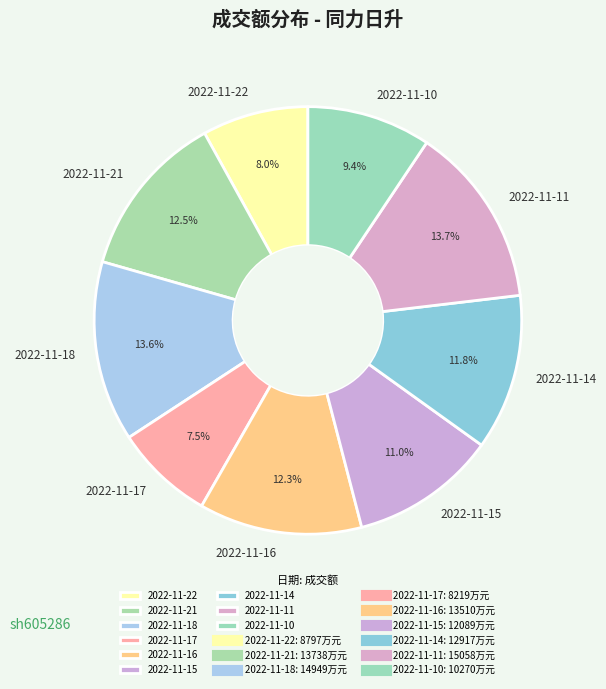

To the nearest percent, what percentage of the pie is 2022-11-15?

11%